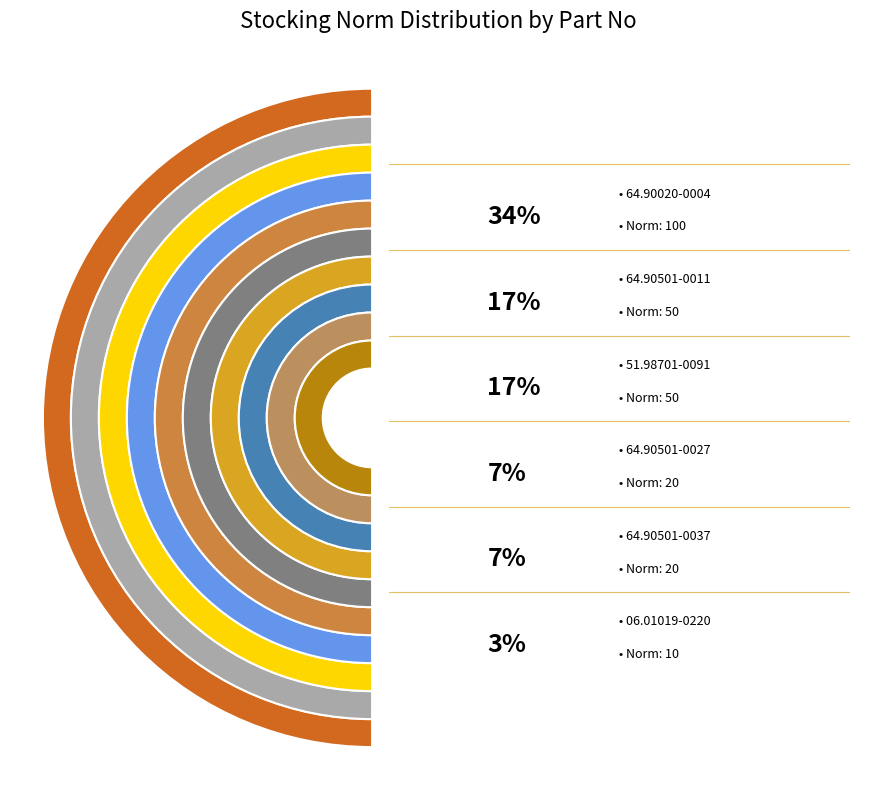

To the nearest percent, what is the average slice percentage?

10%